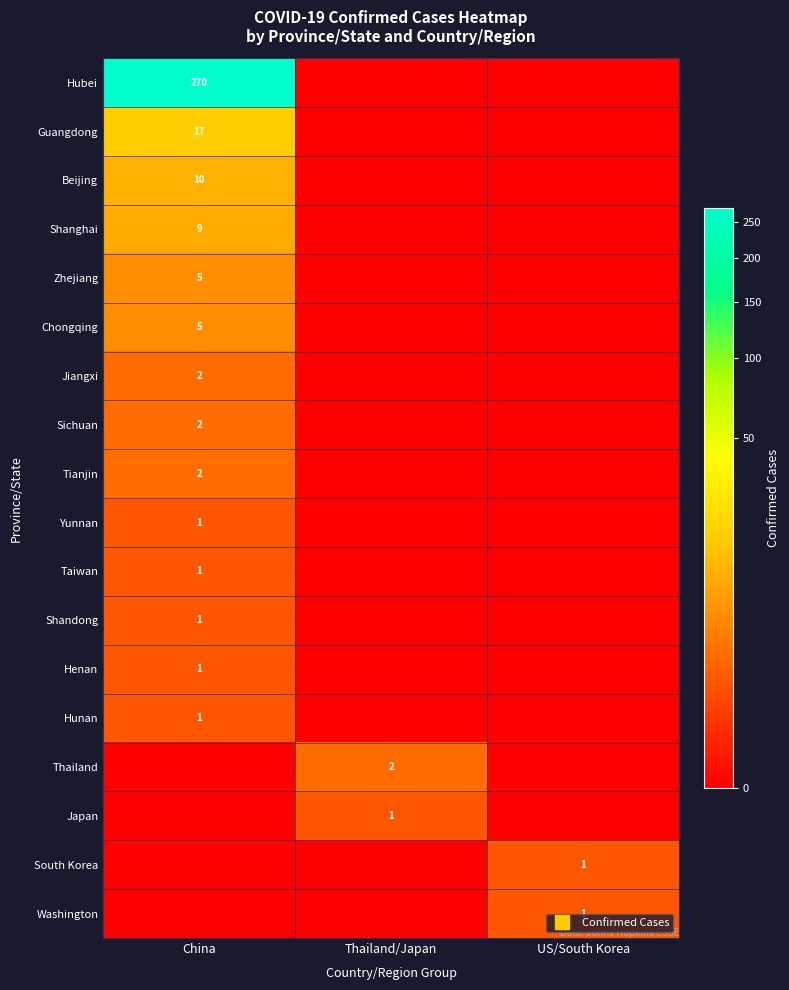

Count the number of data series in this chart.

18